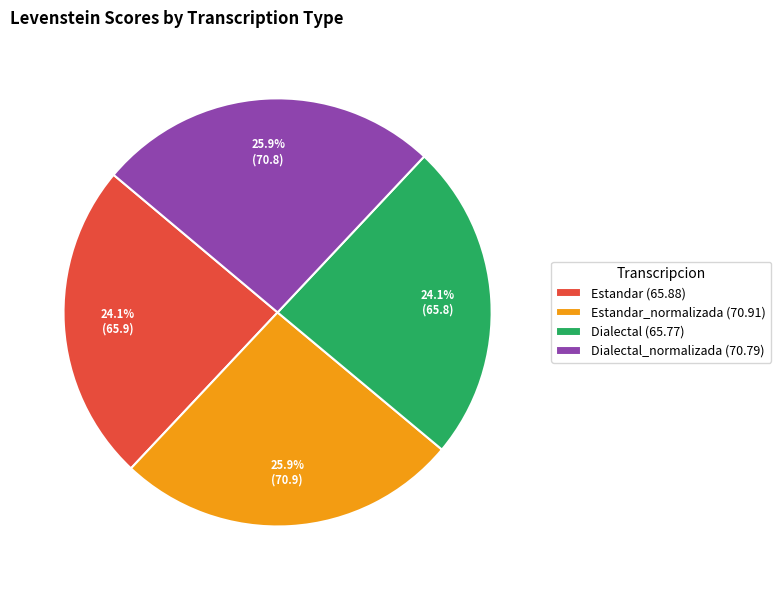

What is the ratio of the value at Estandar (65.88) to the value at Dialectal (65.77)?

1.0